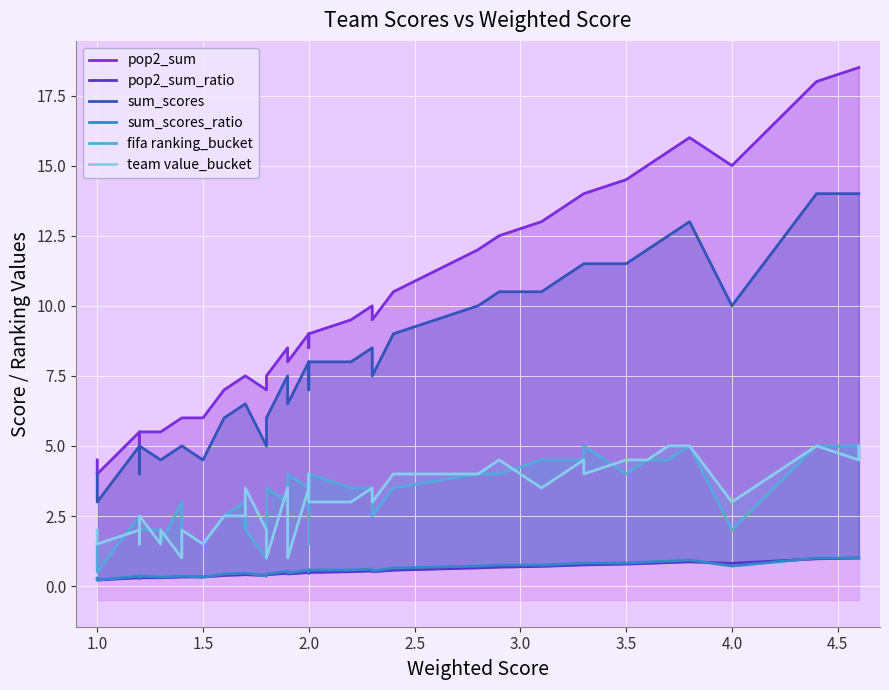

True or false: team value_bucket and sum_scores_ratio cross at least once.

False